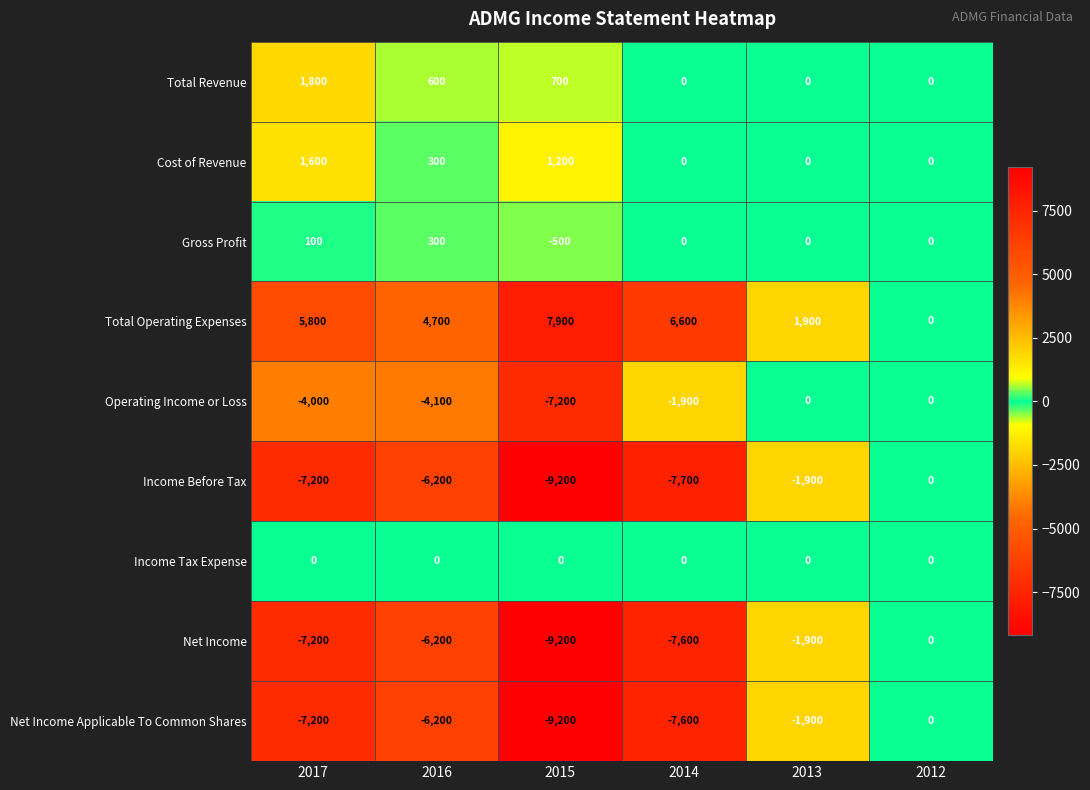

What is the total value across all series at 2017?

-16300